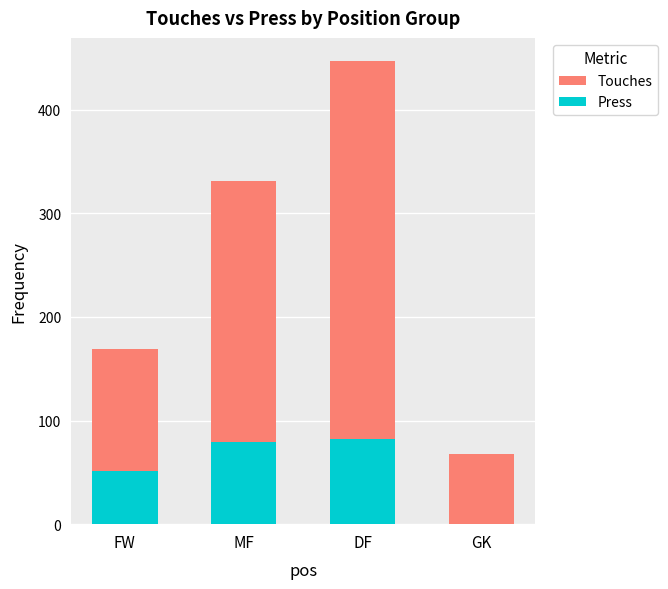

What are all the series names shown in the legend?

Touches, Press